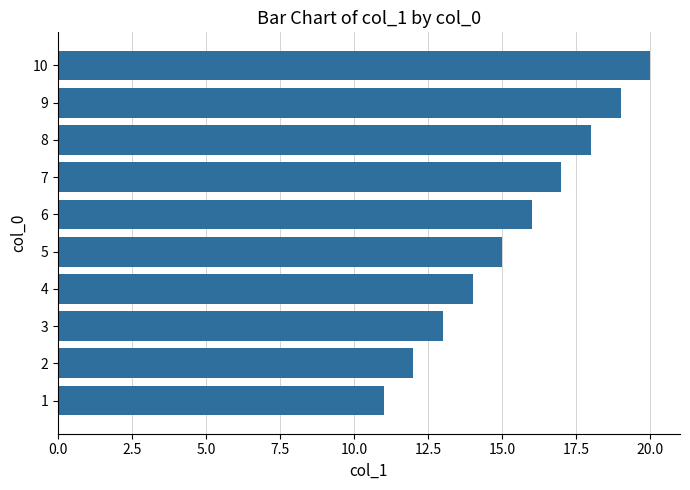

Count the values in the range 13 to 18.

6